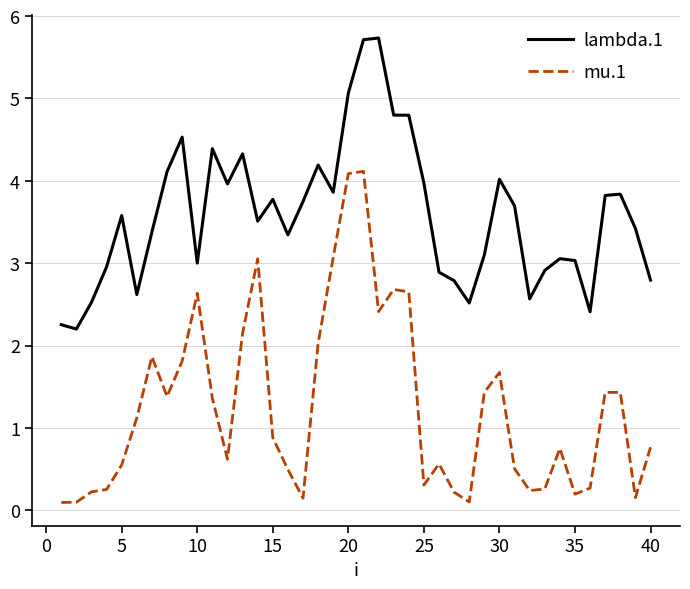

What is the maximum value for lambda.1?

5.7